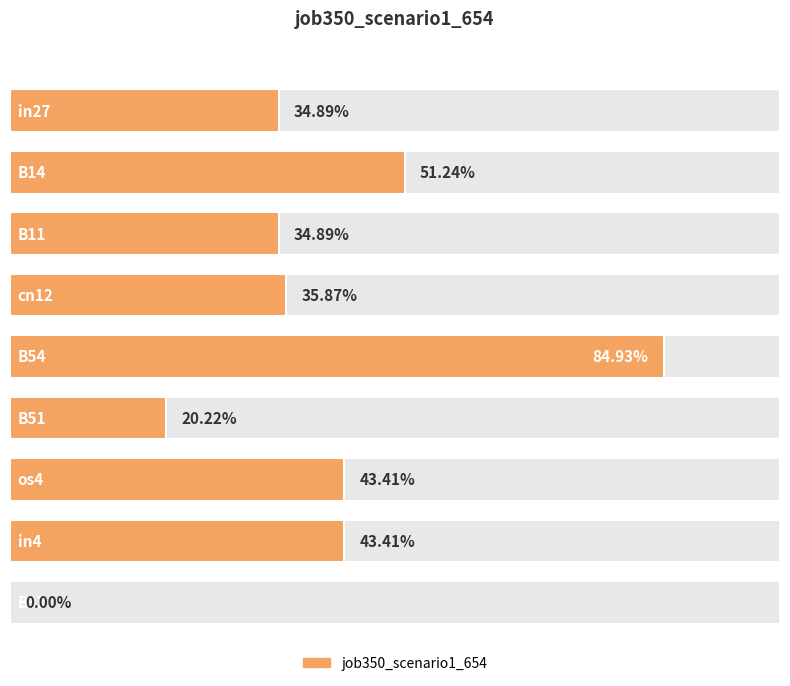

How many positive values are there?

8